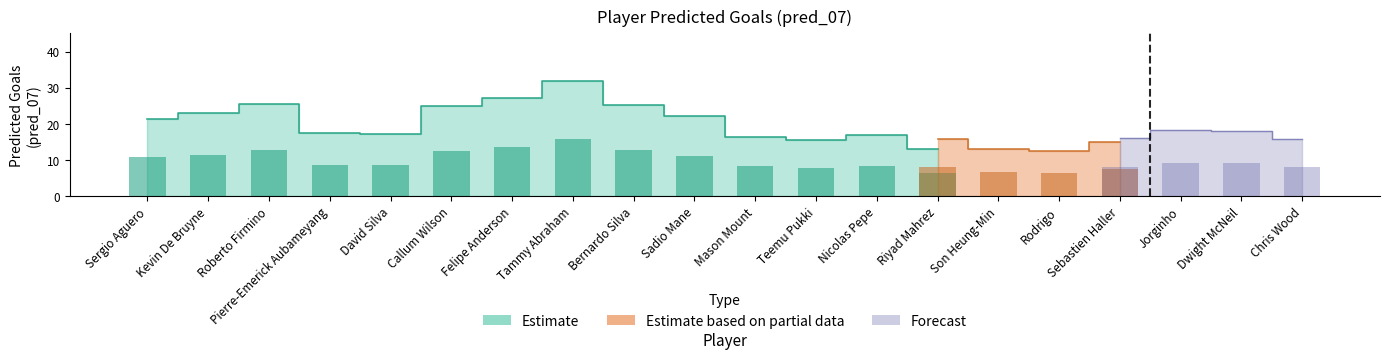

Is the value of Estimate at Bernardo Silva greater than the value of Estimate based on partial data at Rodrigo?

Yes